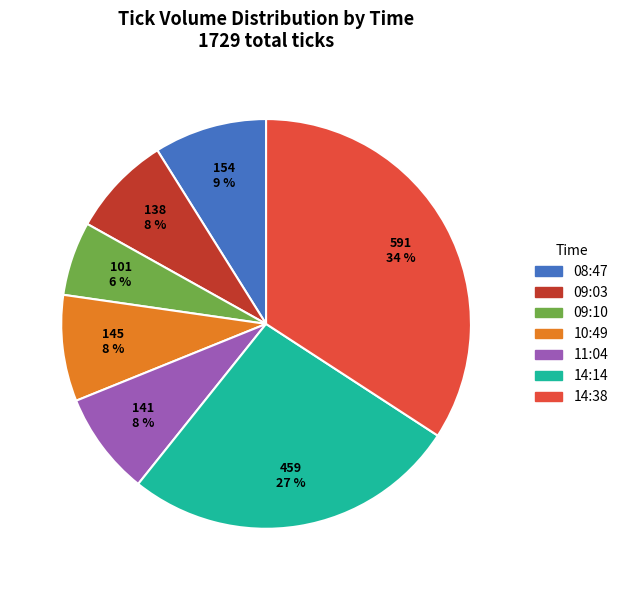

To the nearest percent, what percentage of the pie is 08:47?

9%